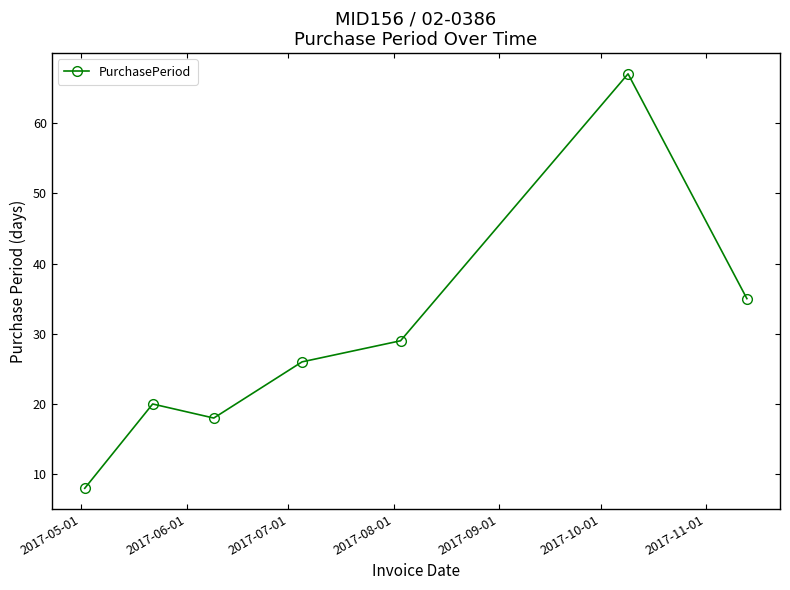

How many points are lower than both their immediate neighbors (excluding endpoints)?

1